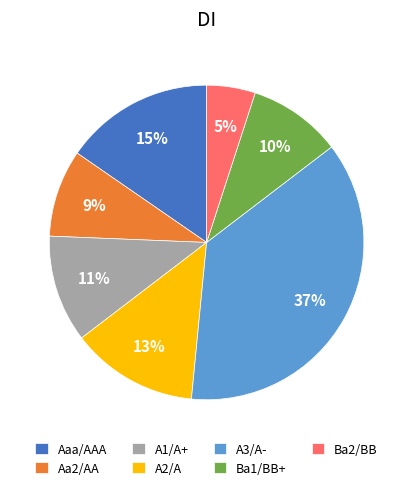

Is it true that Aa2/AA is 1% of the pie?

False